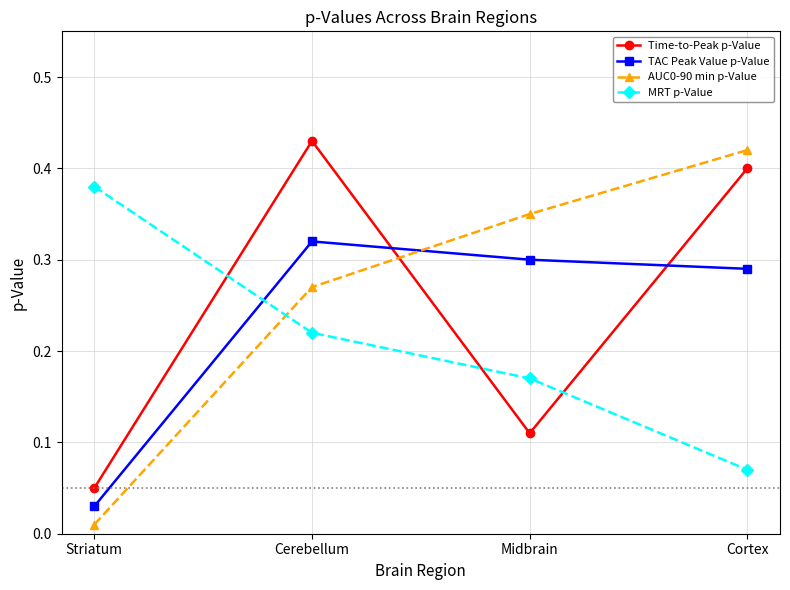

Between which two adjacent categories do TAC Peak Value p-Value and Time-to-Peak p-Value first intersect?

Cerebellum and Midbrain